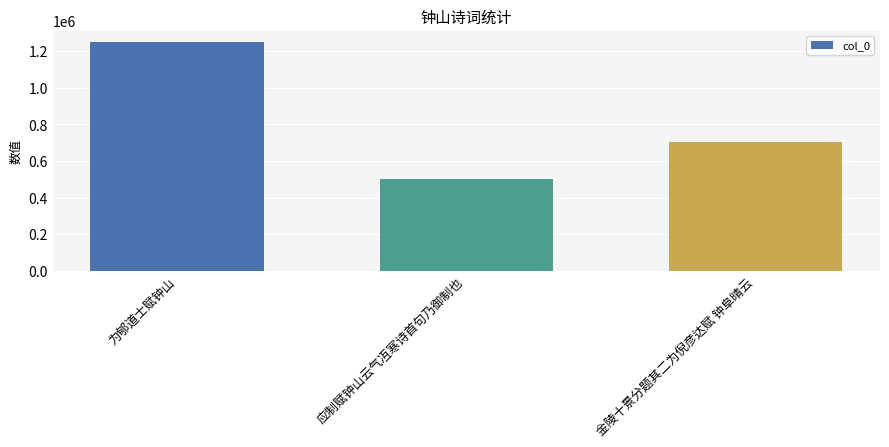

What is the greatest value displayed?

1249422